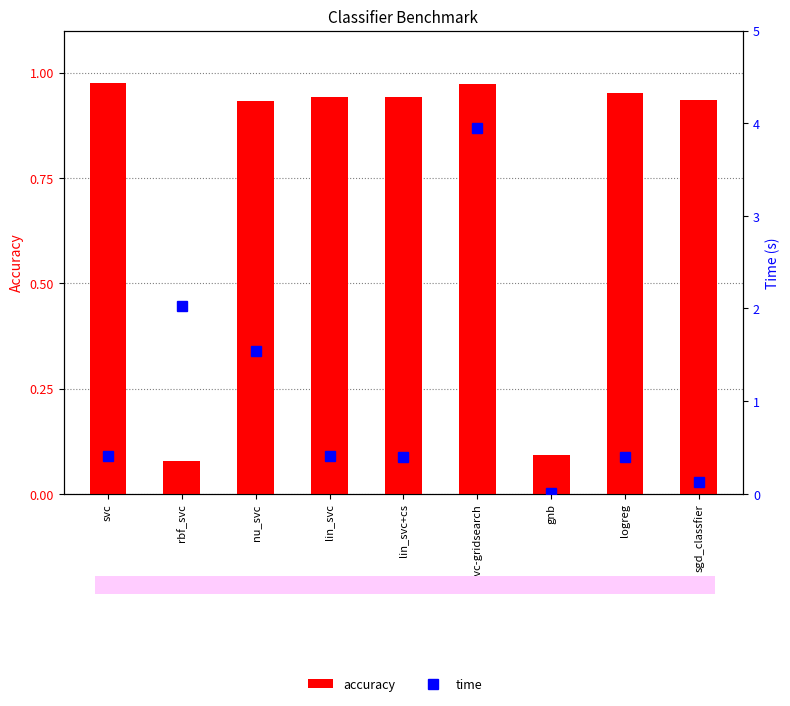

Reading right to left, list all the values displayed in this chart.

accuracy: 0.9	1.0	0.1	1.0	0.9	0.9	0.9	0.1	1.0
time: 0.1	0.4	0.0	3.9	0.4	0.4	1.5	2.0	0.4